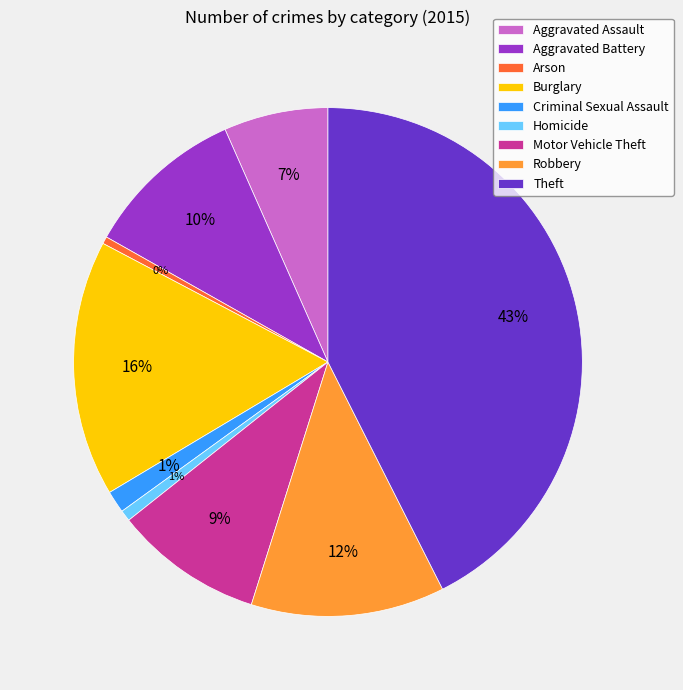

Is the sum of Burglary and Aggravated Assault greater than half?

No